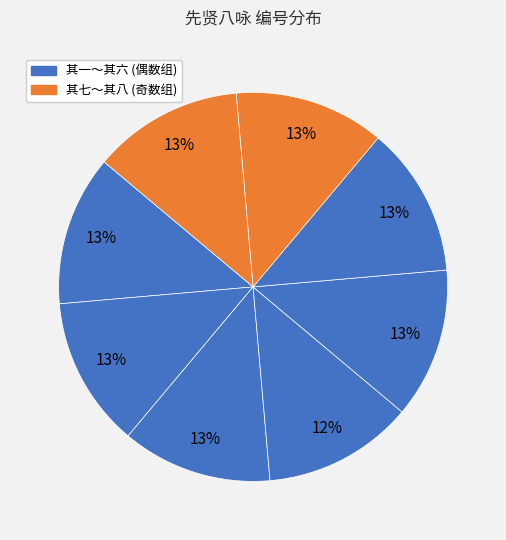

How many segments does this pie chart have?

8